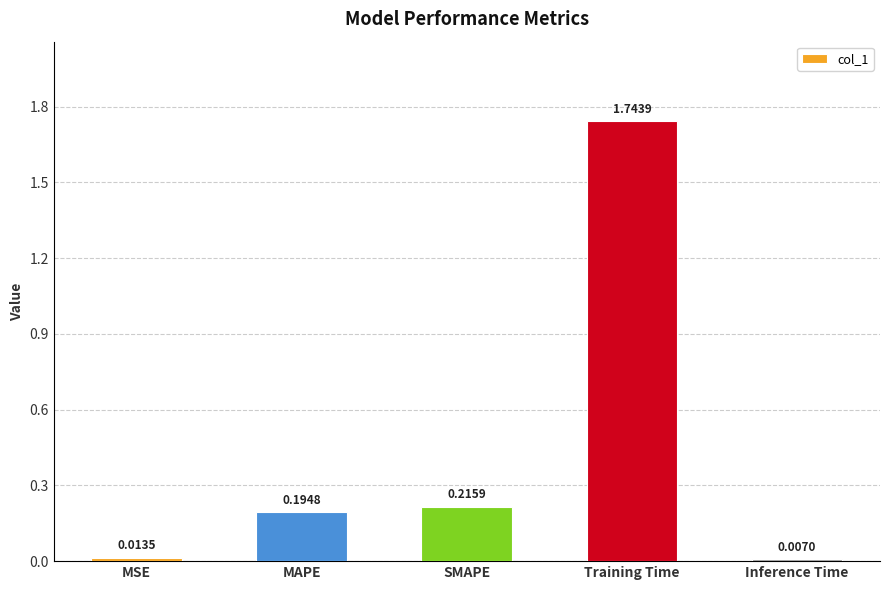

At which label is the value closest to 0?

Inference Time